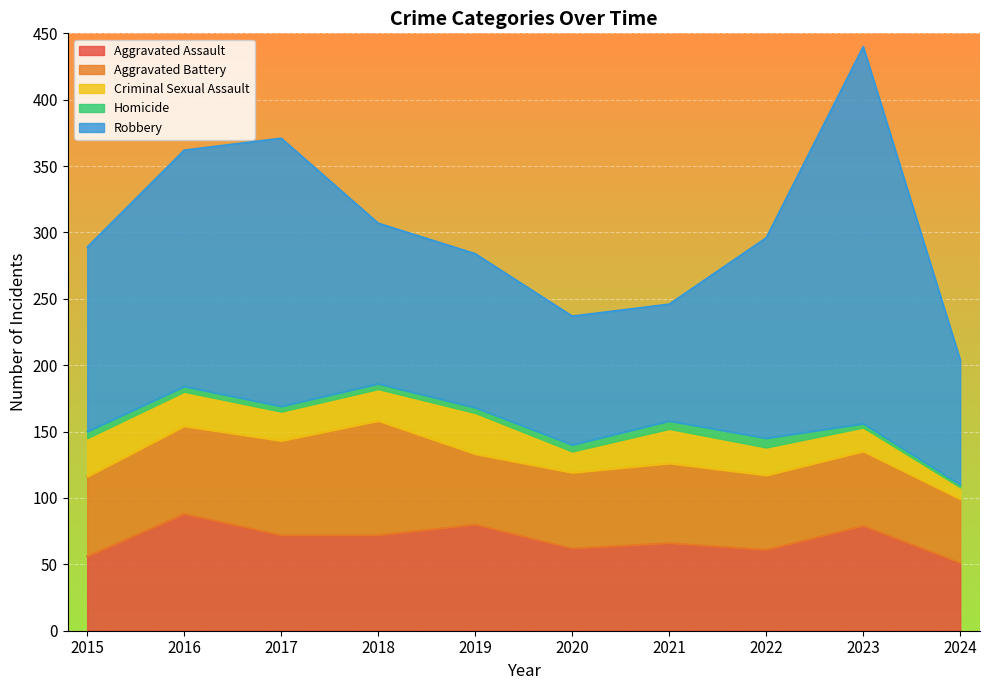

What is the value of the Aggravated Assault point at the 5th from the left?

80